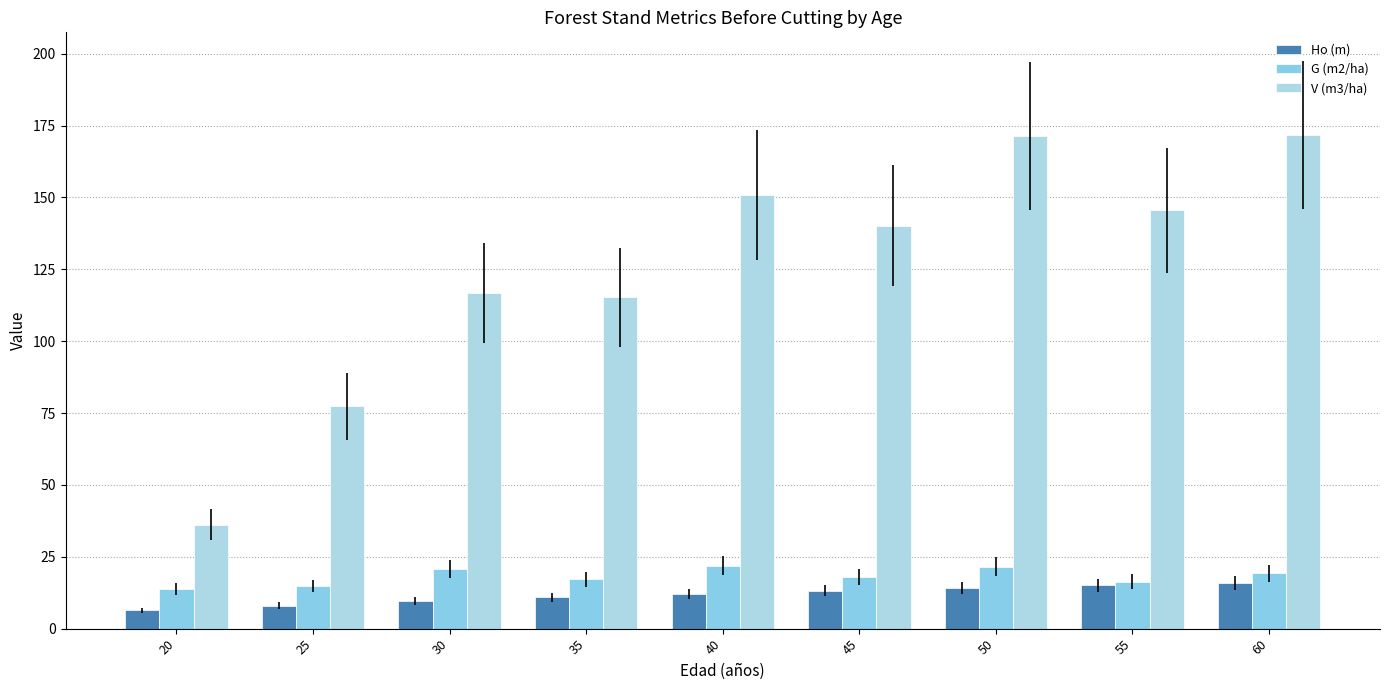

Does the chart contain any negative values?

No